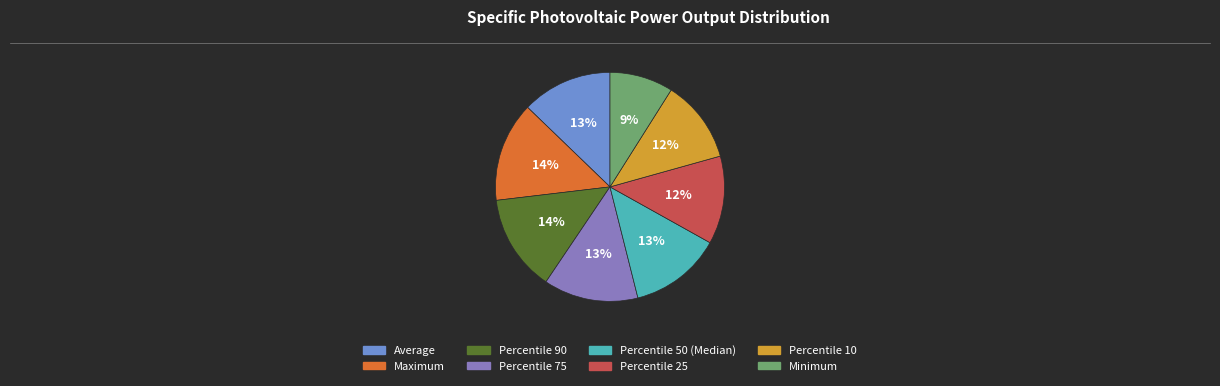

Does Percentile 75 represent more than half of the total?

No